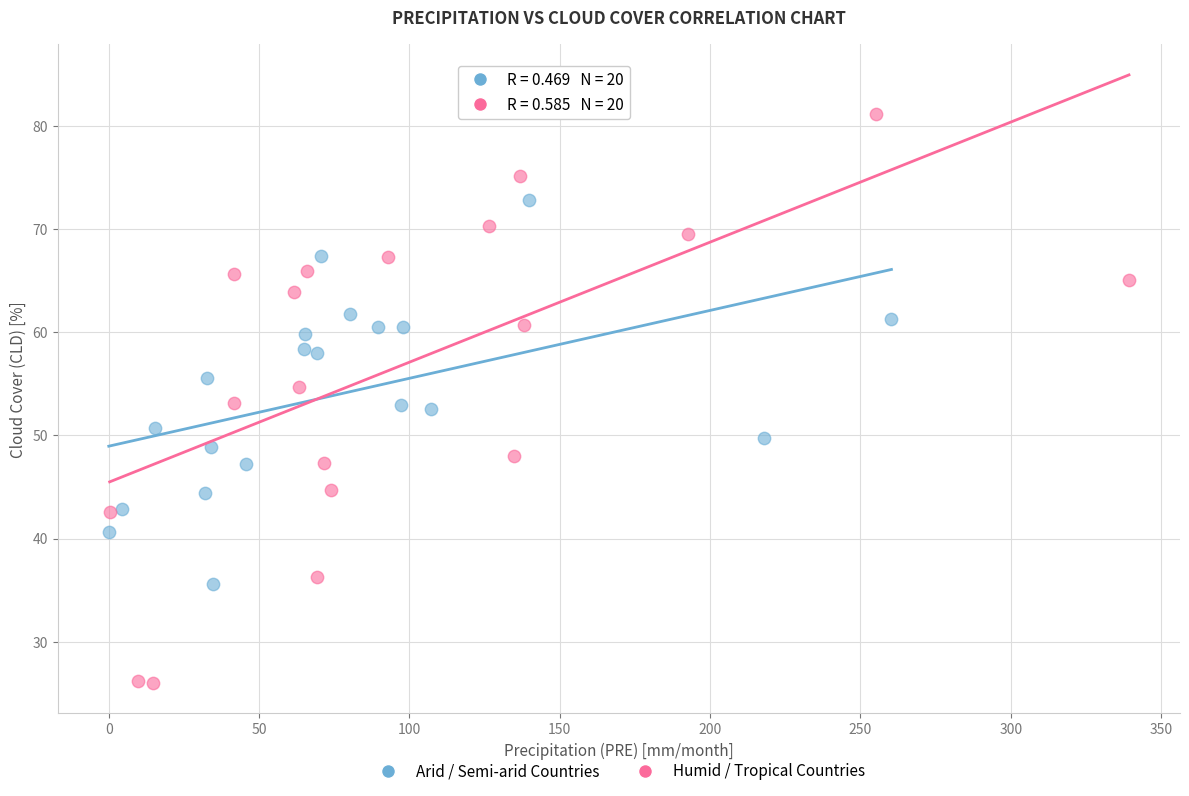

What are all the series names shown in the legend?

Arid / Semi-arid Countries, Humid / Tropical Countries